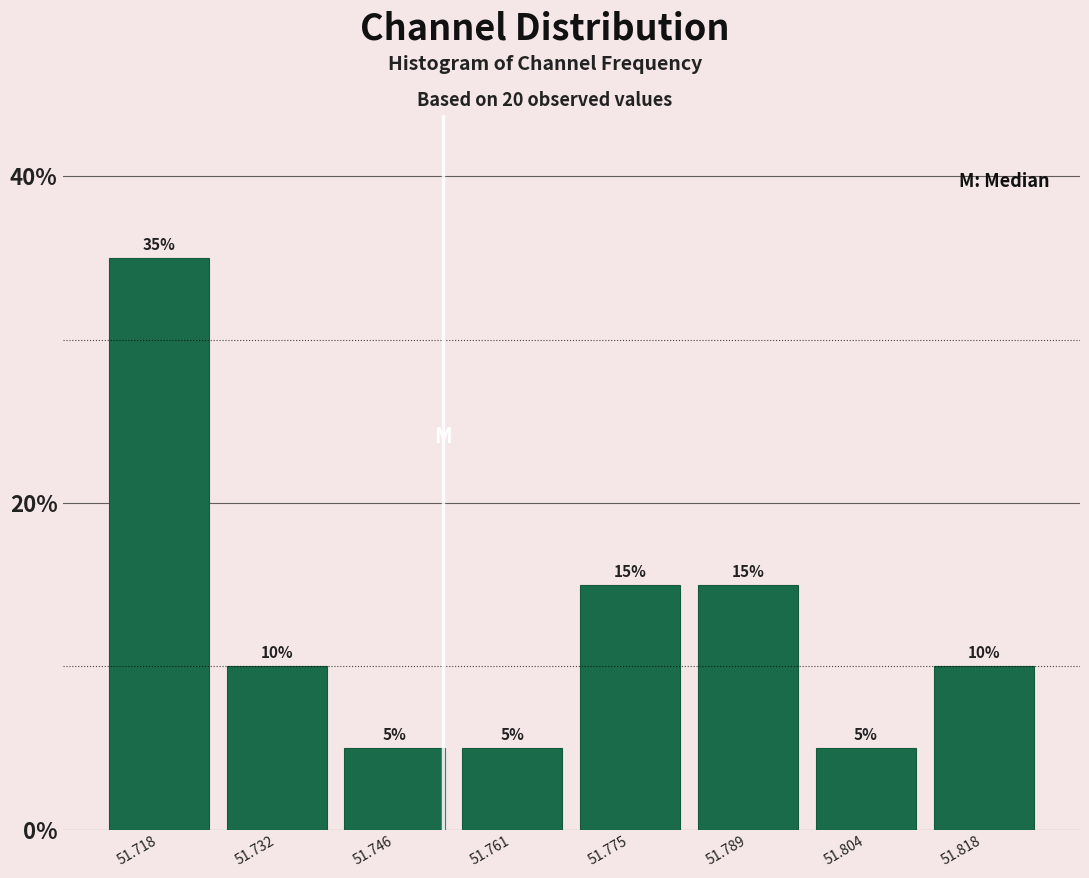

How tall is the bar that spans 51.740 to 51.754 on the x-axis? The bar edges are not printed on the chart, so give them approximately, as read against the axis.

5